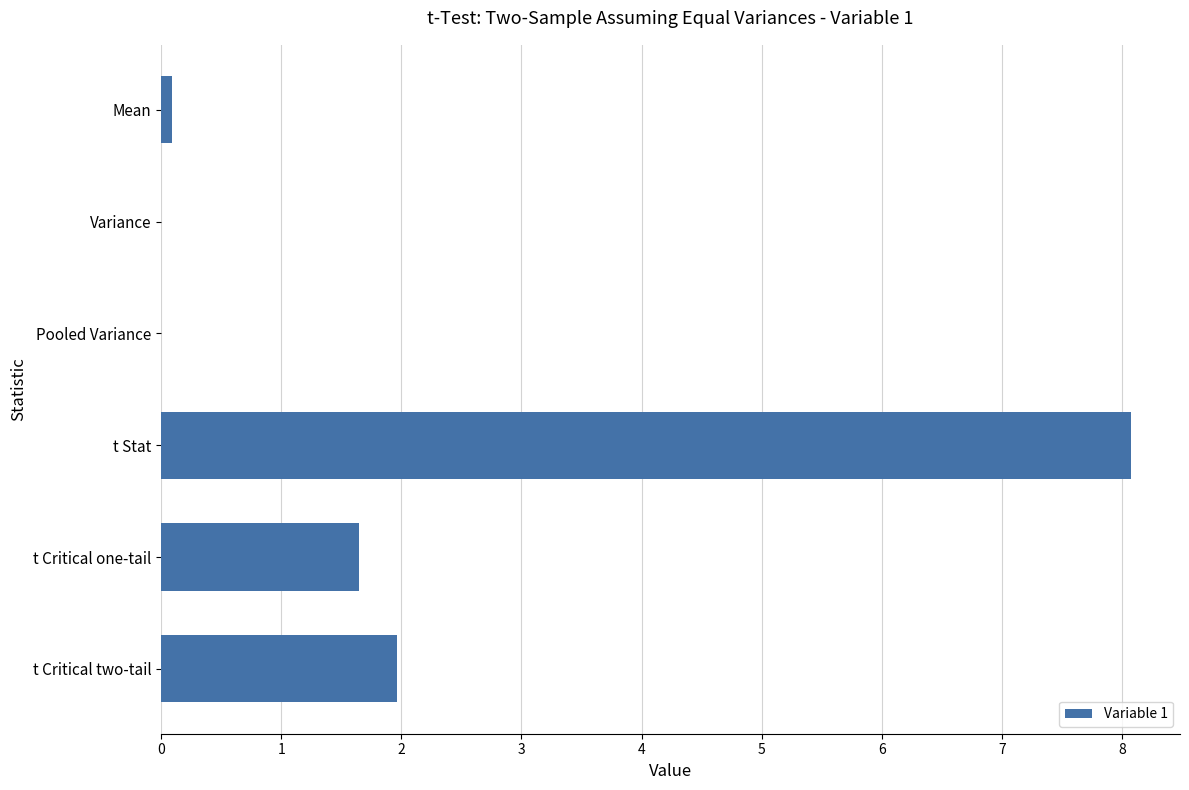

What value does the data have at t Stat?

8.1